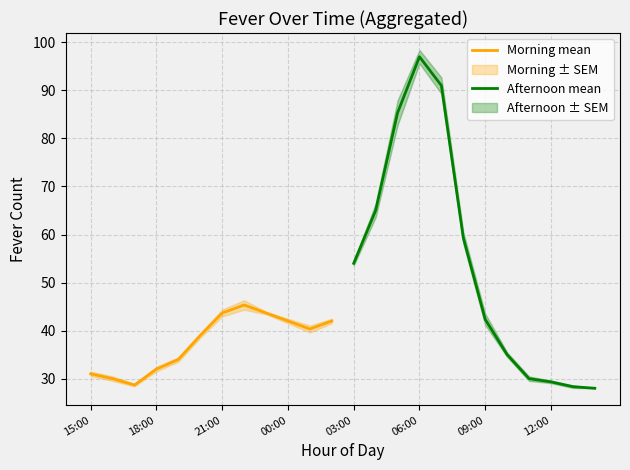

What is the maximum value for Morning mean?

45.3